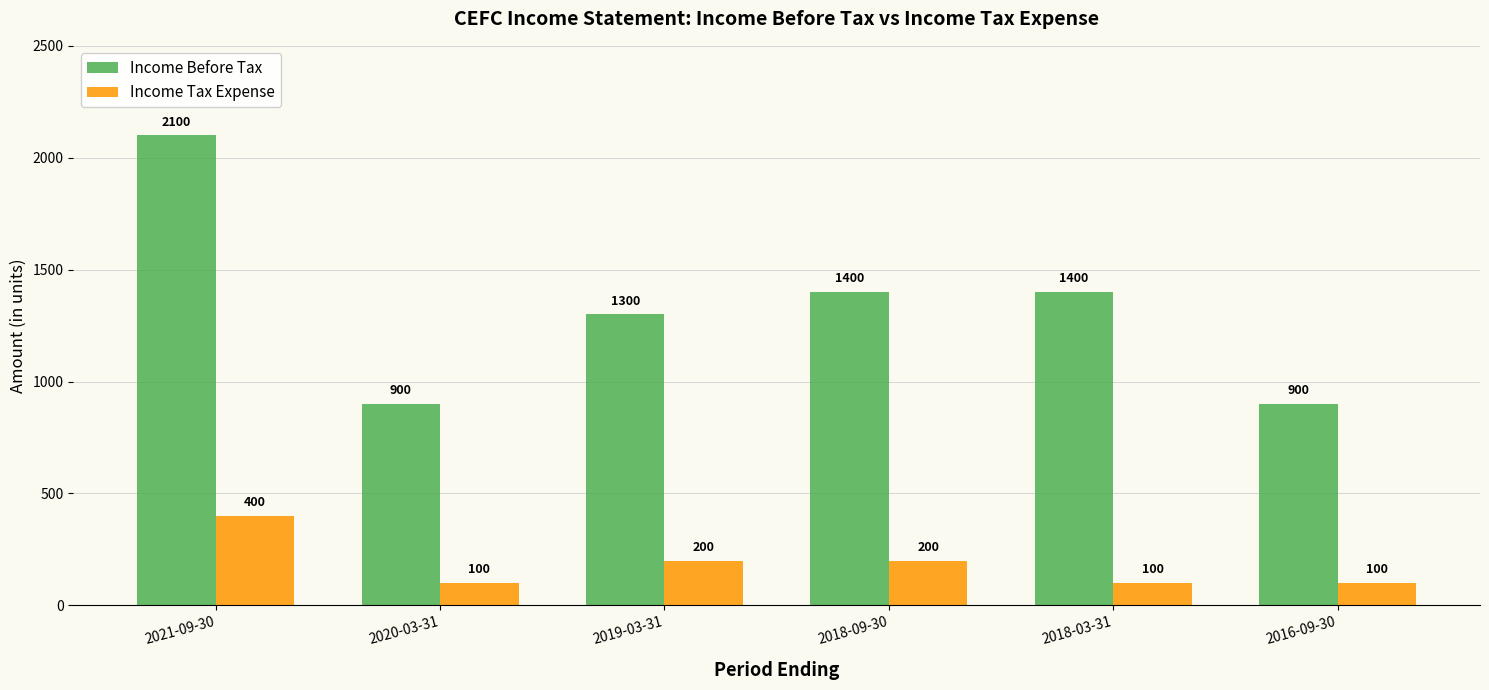

Count the number of categories in the chart.

6